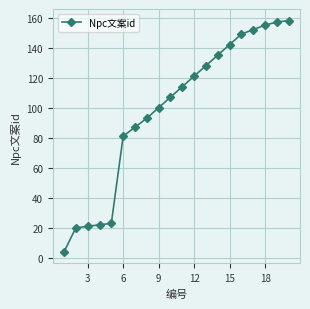

What is the difference between the maximum and second lowest values?

138